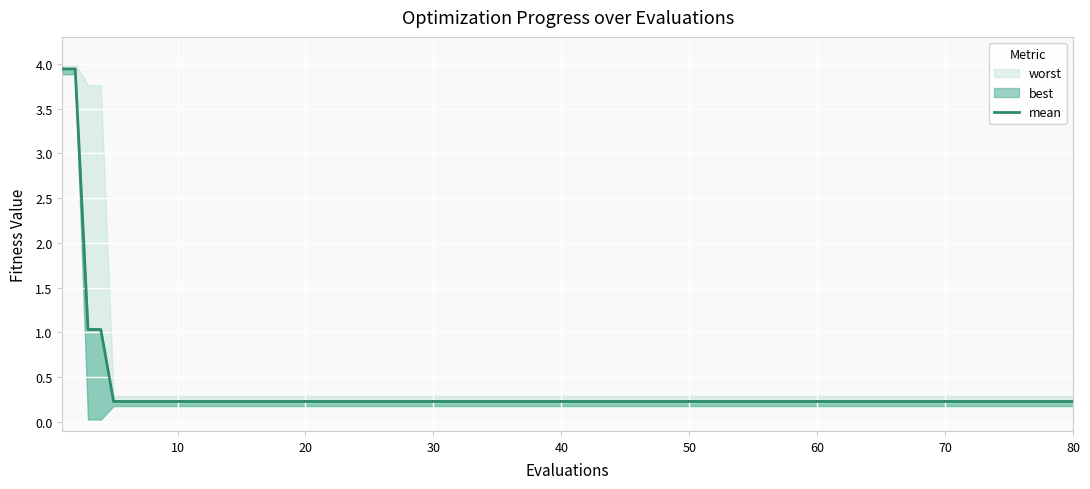

What is the value of the 19th point from the left?

0.2